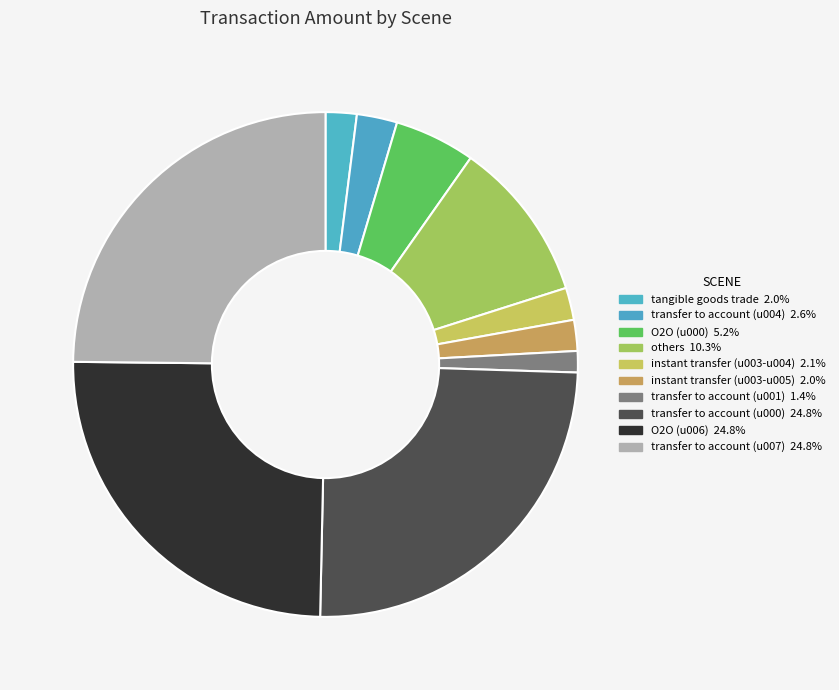

What percentage is NOT represented by O2O (u000)?

94.8%